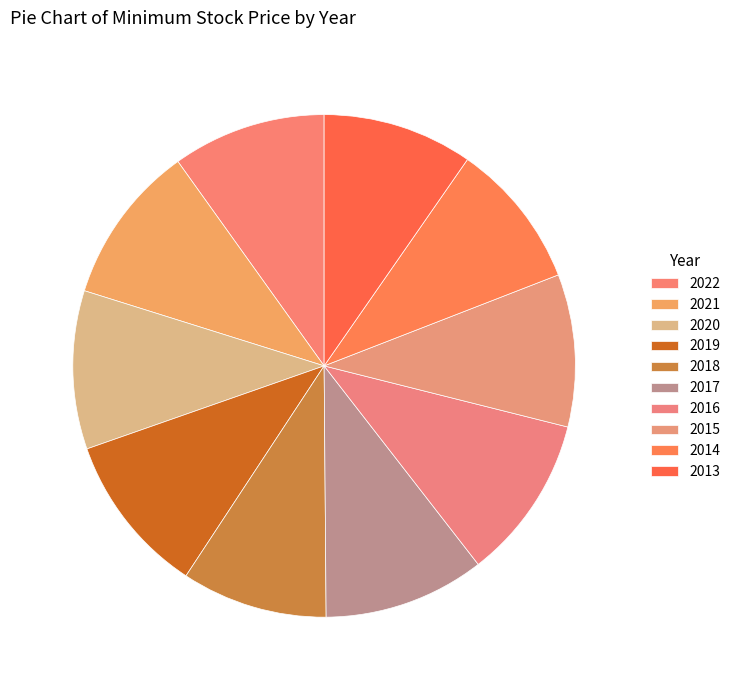

Which category has the biggest portion of the pie?

2016